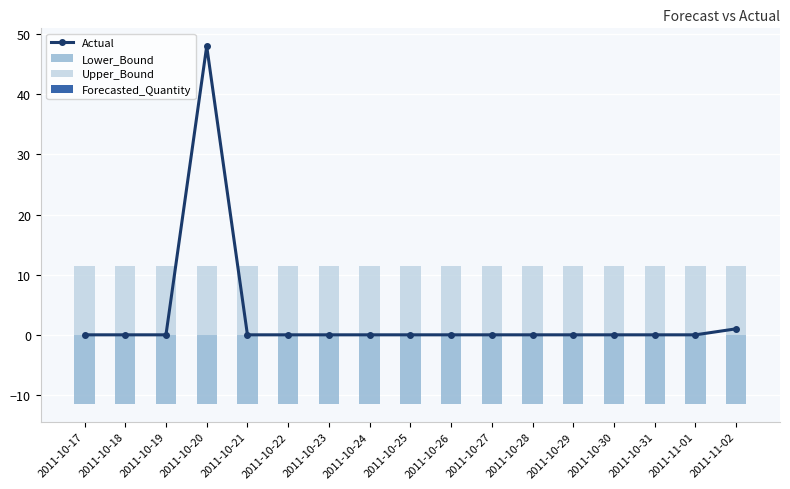

Which label corresponds to the largest value in the chart?

2011-10-20